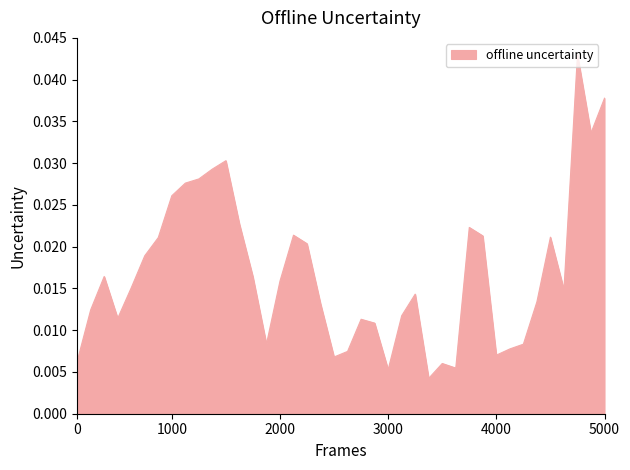

How many lines are shown in the chart?

1